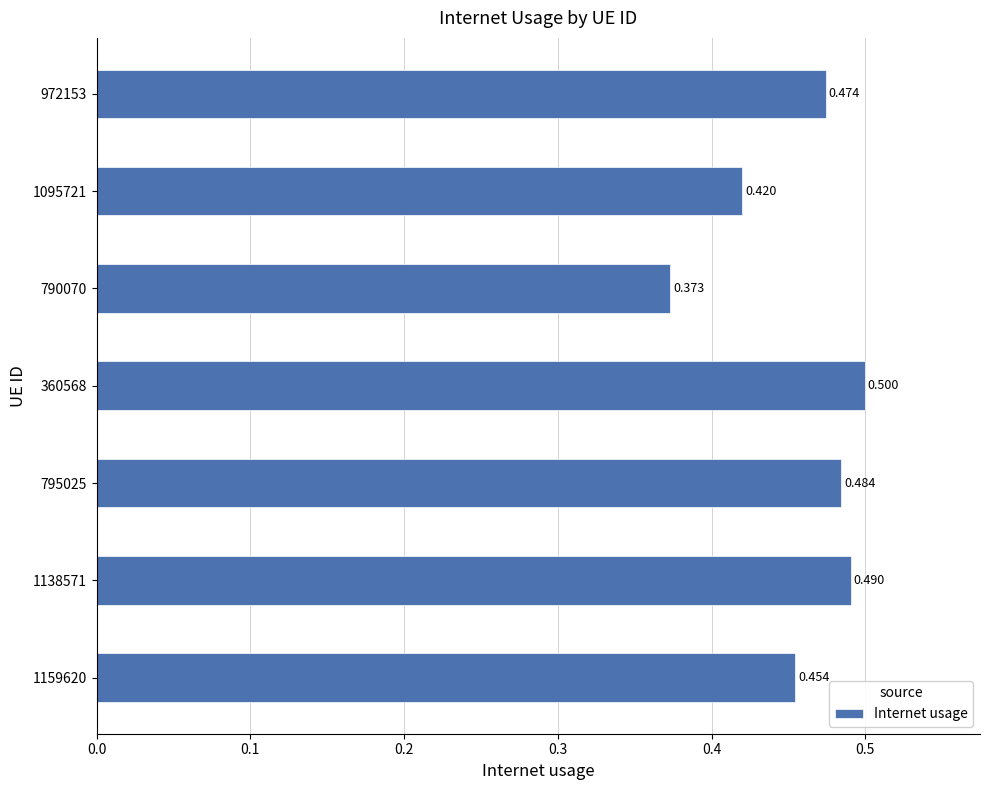

Rank the categories by value from lowest to highest.

790070, 1095721, 1159620, 972153, 795025, 1138571, 360568